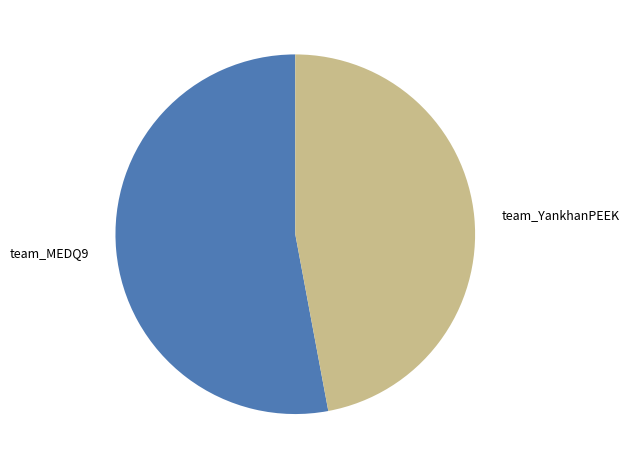

Which slice is the smallest?

team_YankhanPEEK